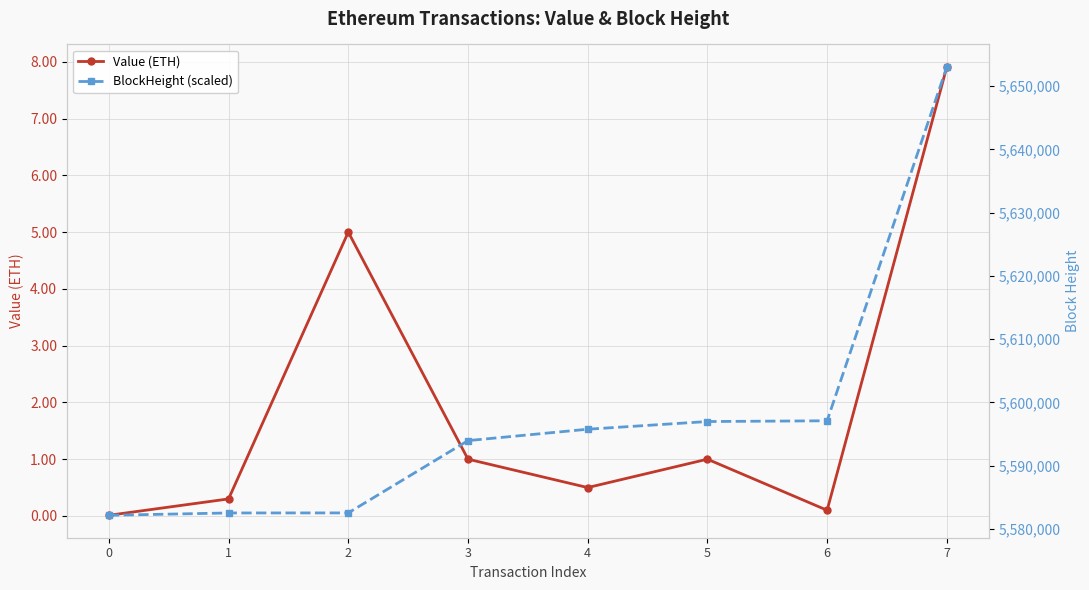

Where is the first local maximum for Value (ETH)?

2